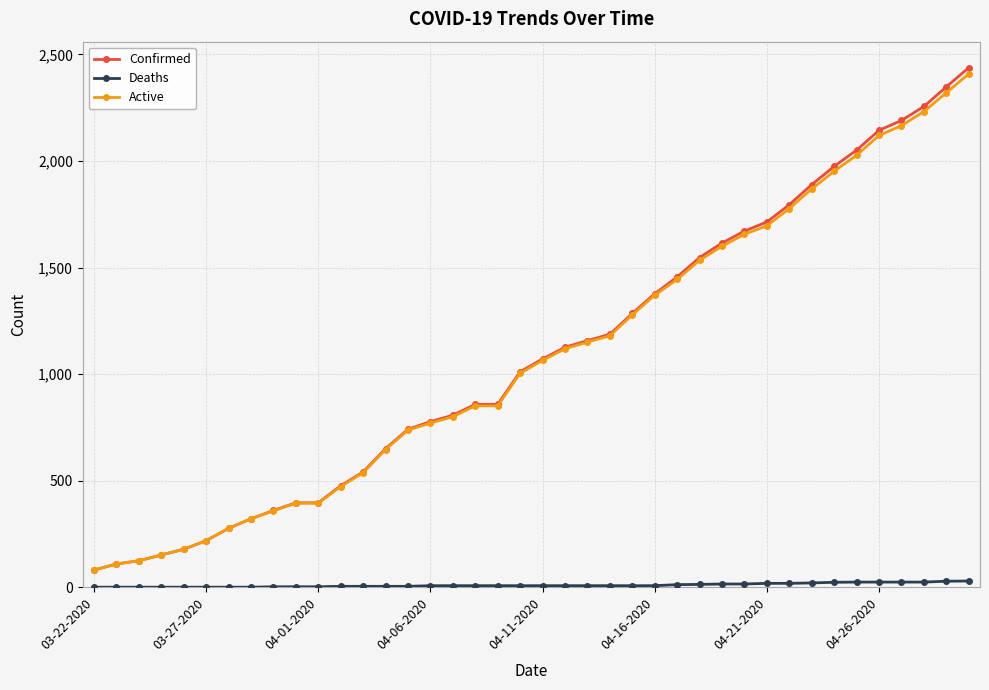

What is the maximum value shown in the chart?

2438